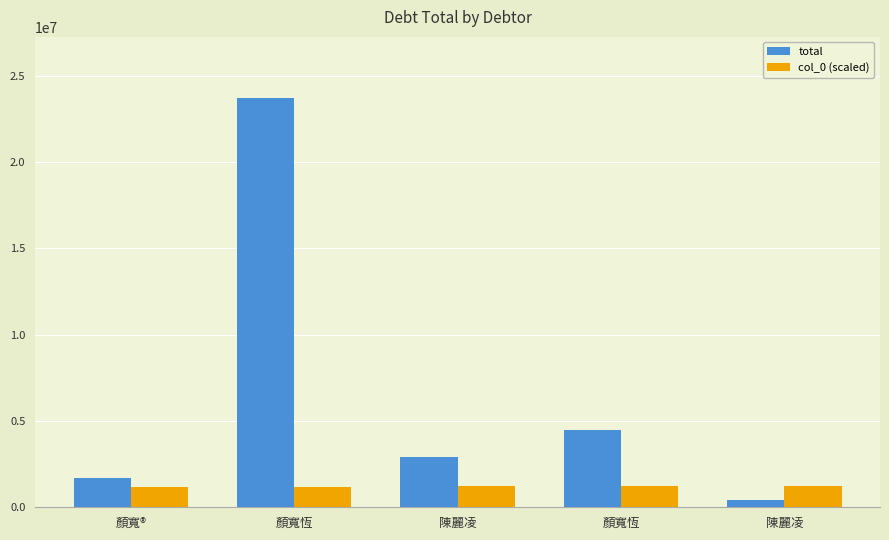

Read the col_0 (scaled) value at 顏寬恆, to the nearest 10.

1210000